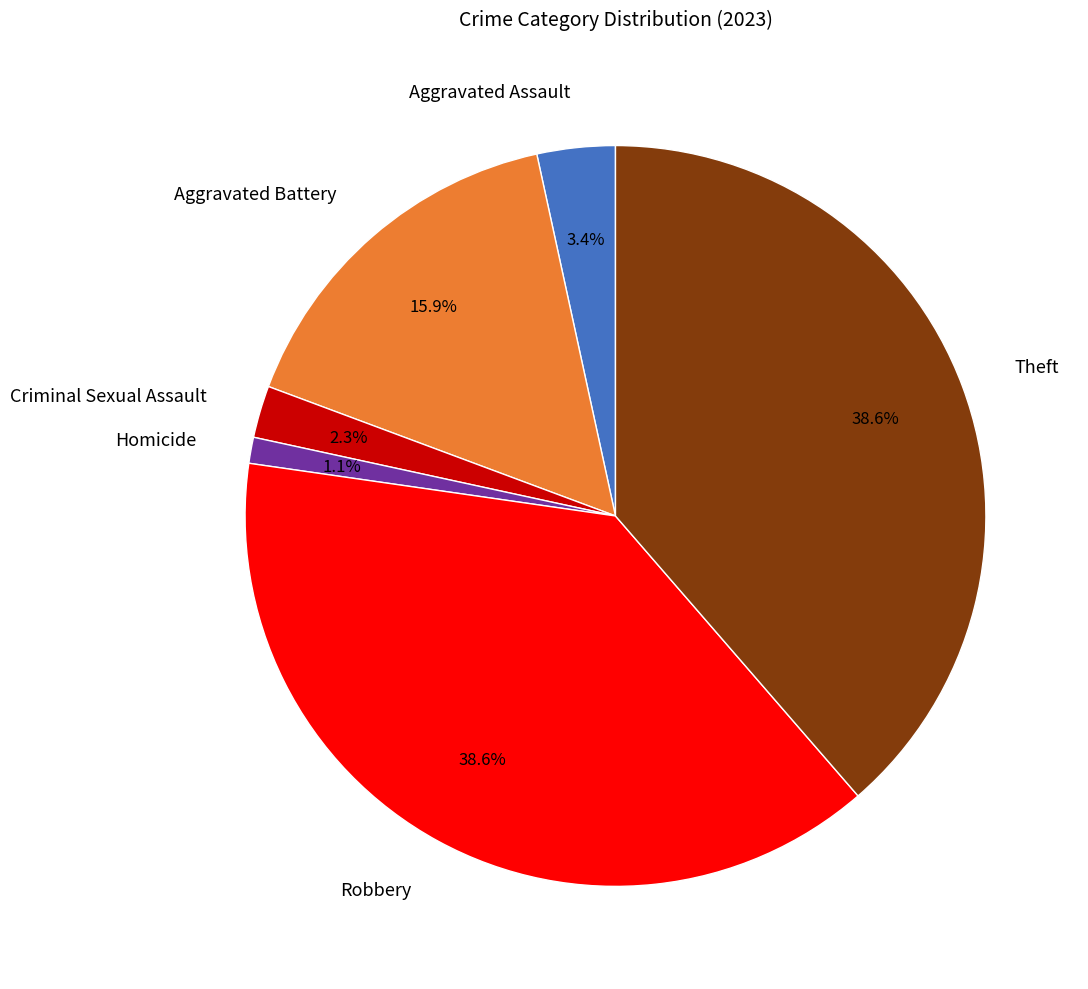

How many slices are in this pie chart?

6